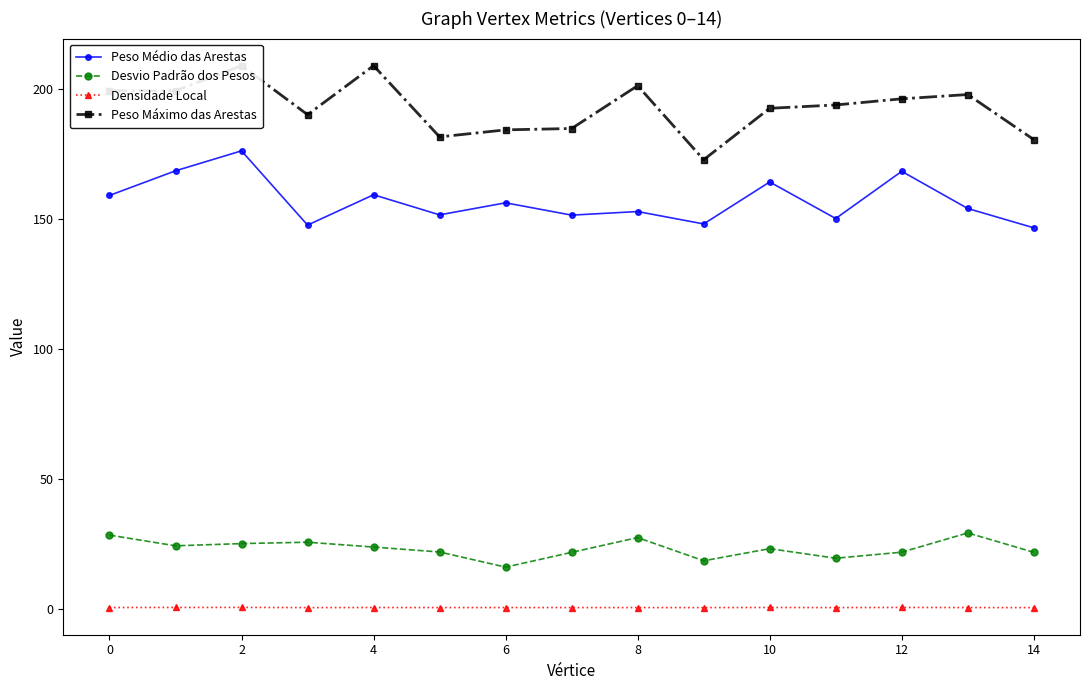

What is the maximum value for Desvio Padrão dos Pesos?

29.4